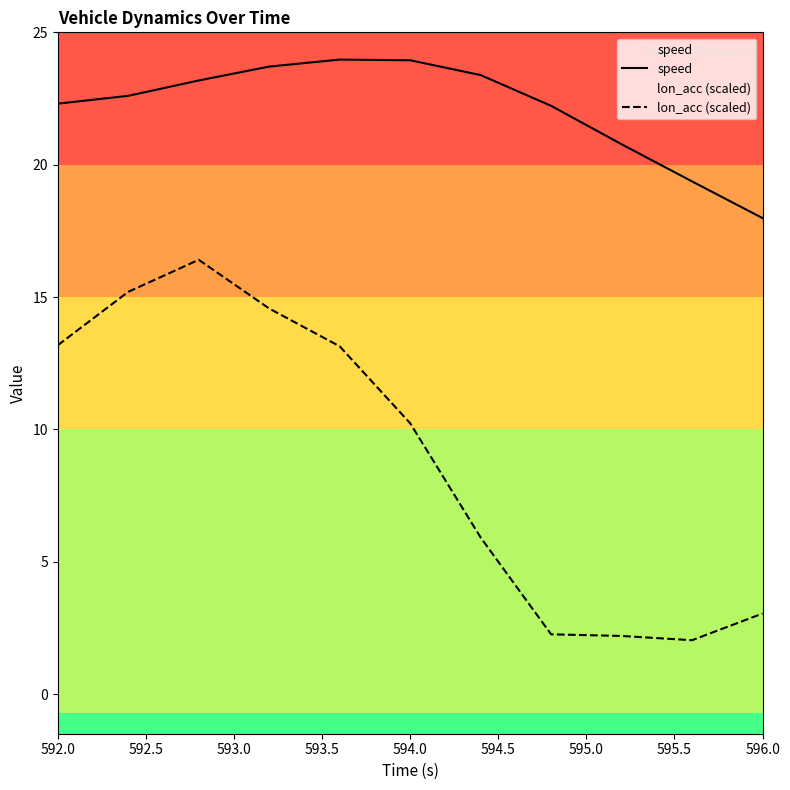

List the series in order of their overall mean, lowest first.

lon_acc (scaled), speed